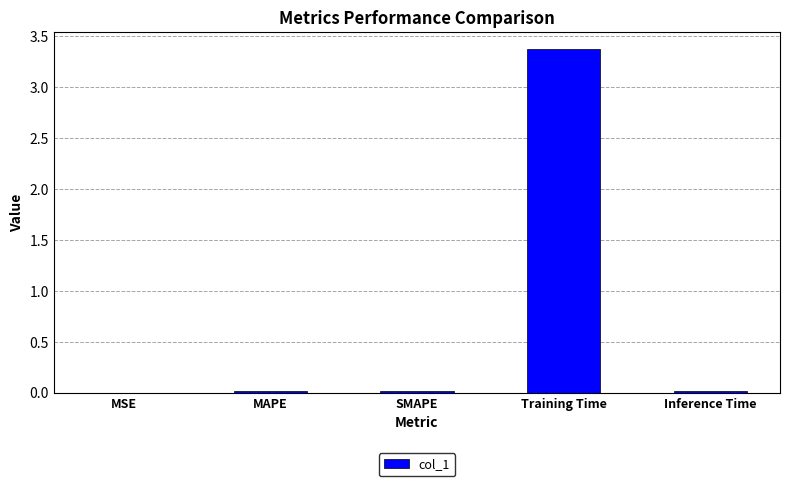

Between MAPE and Training Time, which is larger?

Training Time